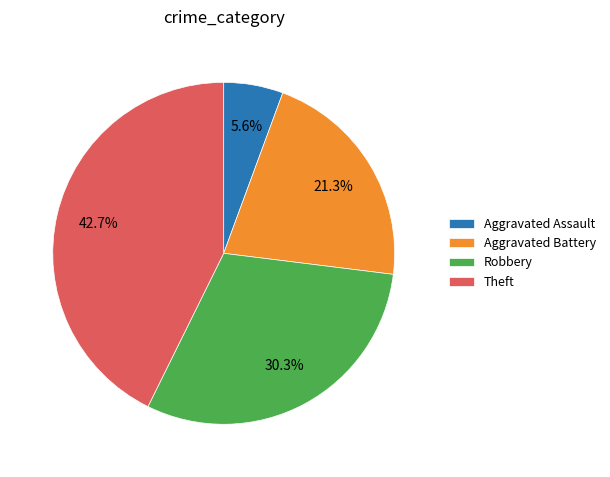

To the nearest percent, what percentage of the pie is Robbery?

30%